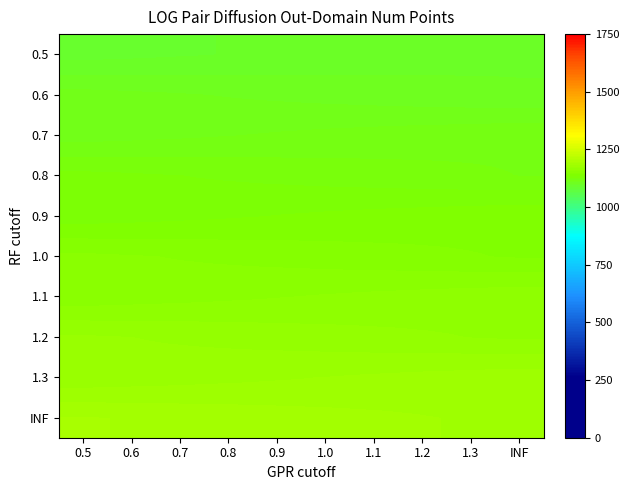

What is the smallest value displayed?

1091.0